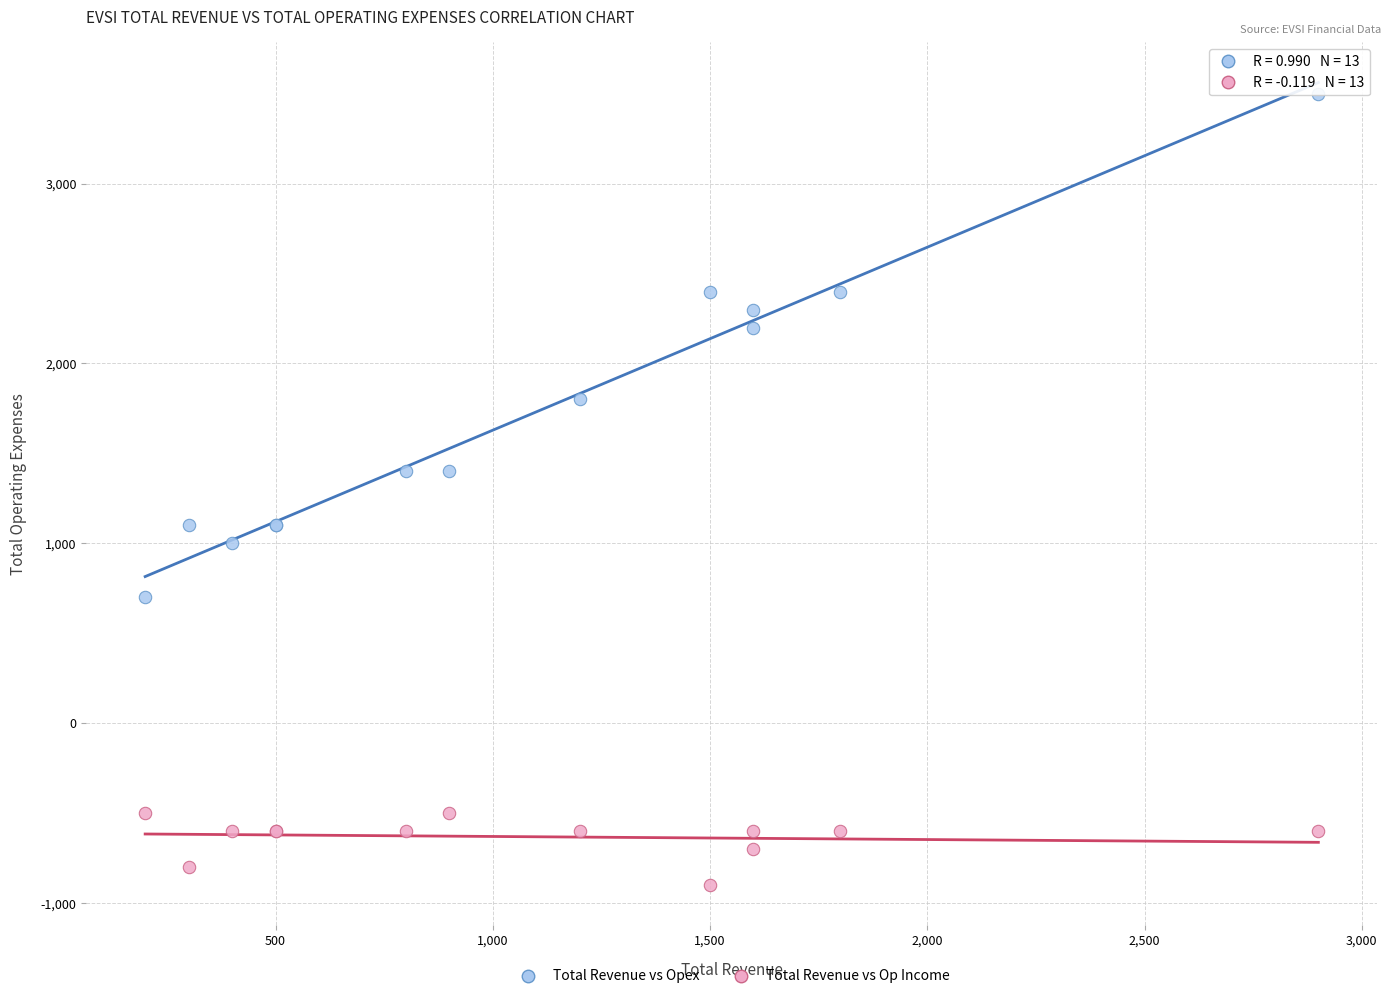

Which series has the largest Y range (max minus min)?

Total Revenue vs Opex